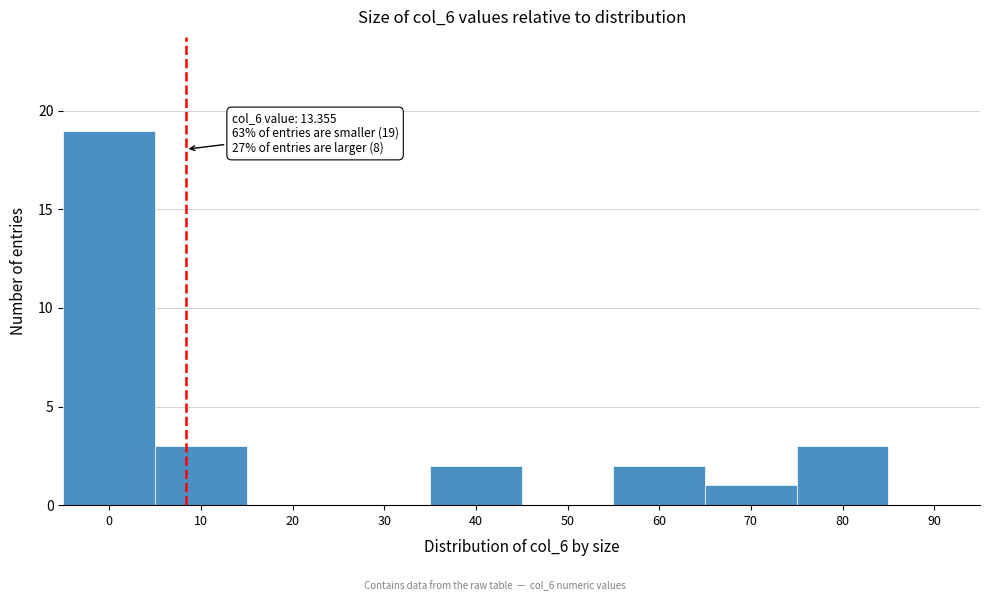

Reading left to right, what are all the values shown in this chart?

0=19	10=3	20=0	30=0	40=2	50=0	60=2	70=1	80=3	90=0